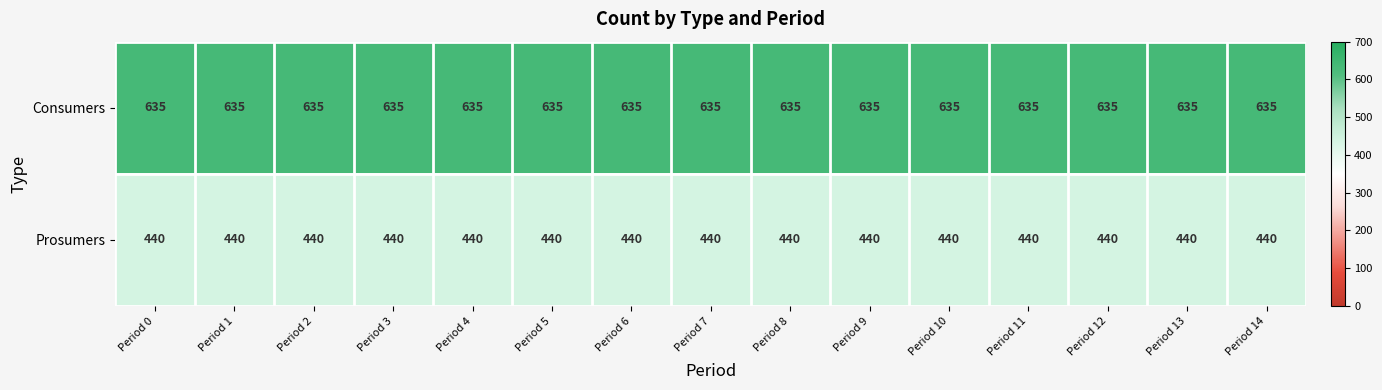

What is the difference between the highest and lowest values at Period 11?

195